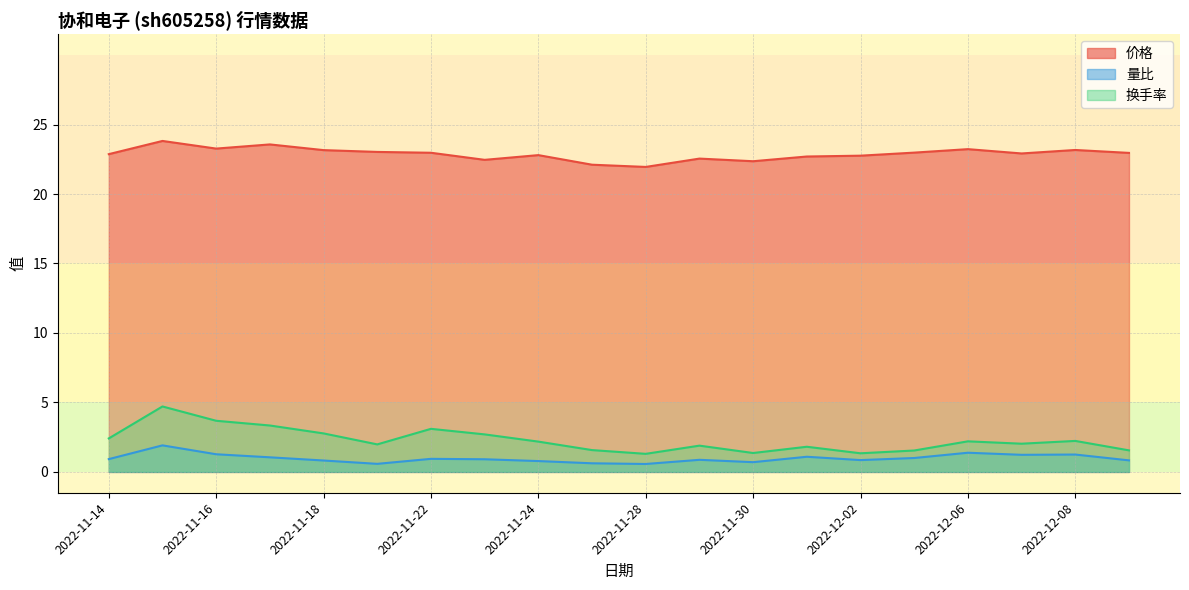

Reading right to left, extract all data points from this chart.

价格: 23.0	23.2	22.9	23.2	23.0	22.8	22.7	22.4	22.6	21.9	22.1	22.8	22.5	23.0	23.0	23.2	23.6	23.3	23.8	22.9
量比: 0.8	1.2	1.2	1.4	1.0	0.8	1.1	0.7	0.9	0.6	0.6	0.8	0.9	0.9	0.6	0.8	1.1	1.3	1.9	0.9
换手率: 1.6	2.2	2.0	2.2	1.5	1.3	1.8	1.4	1.9	1.3	1.6	2.2	2.7	3.1	2.0	2.8	3.3	3.7	4.7	2.4